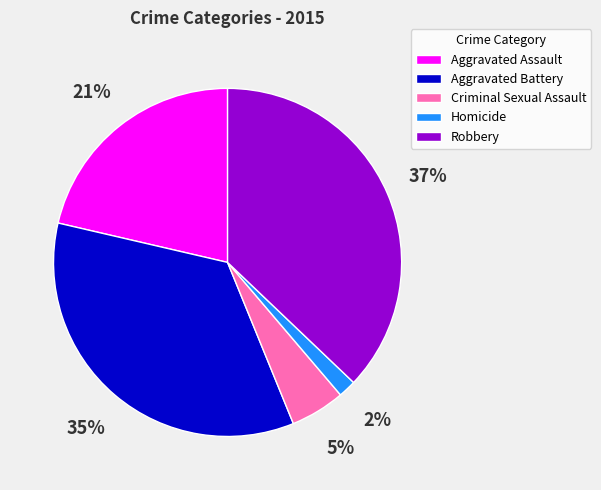

To the nearest percent, what is the average slice percentage?

20%